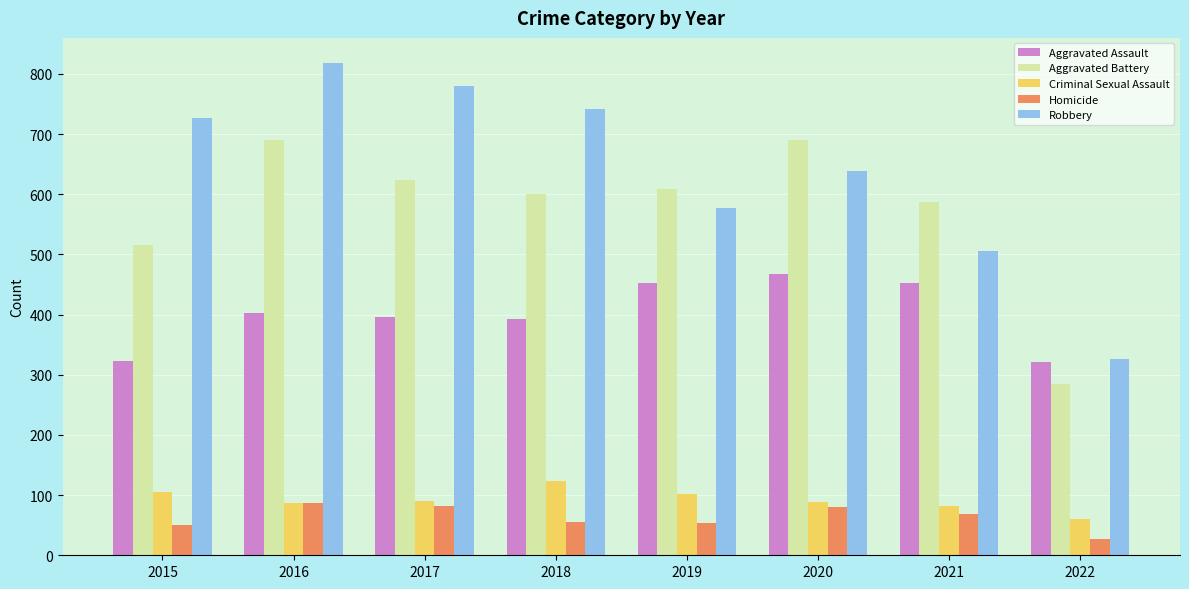

What is the value of the Aggravated Assault bar at the 2nd from the left?

402